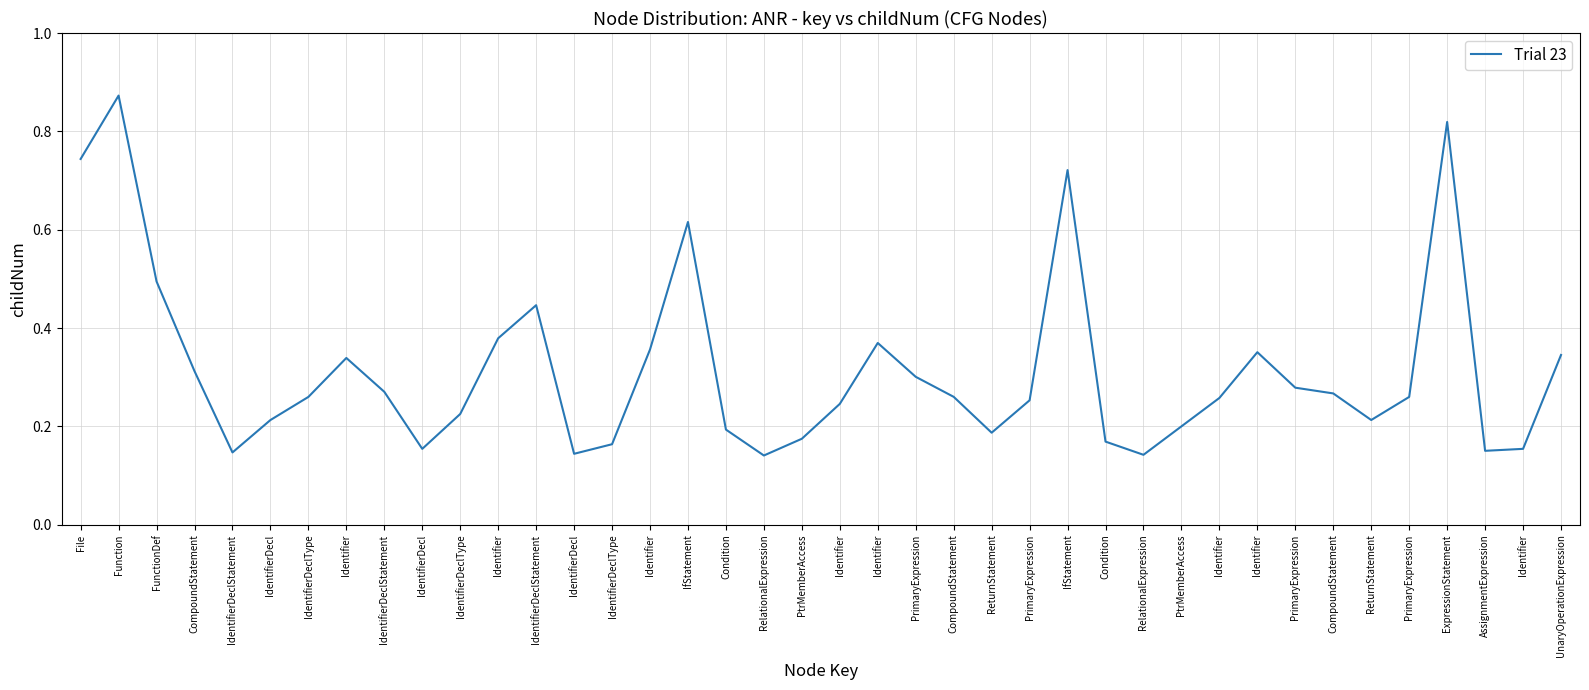

Does the chart have visible grid lines?

Yes